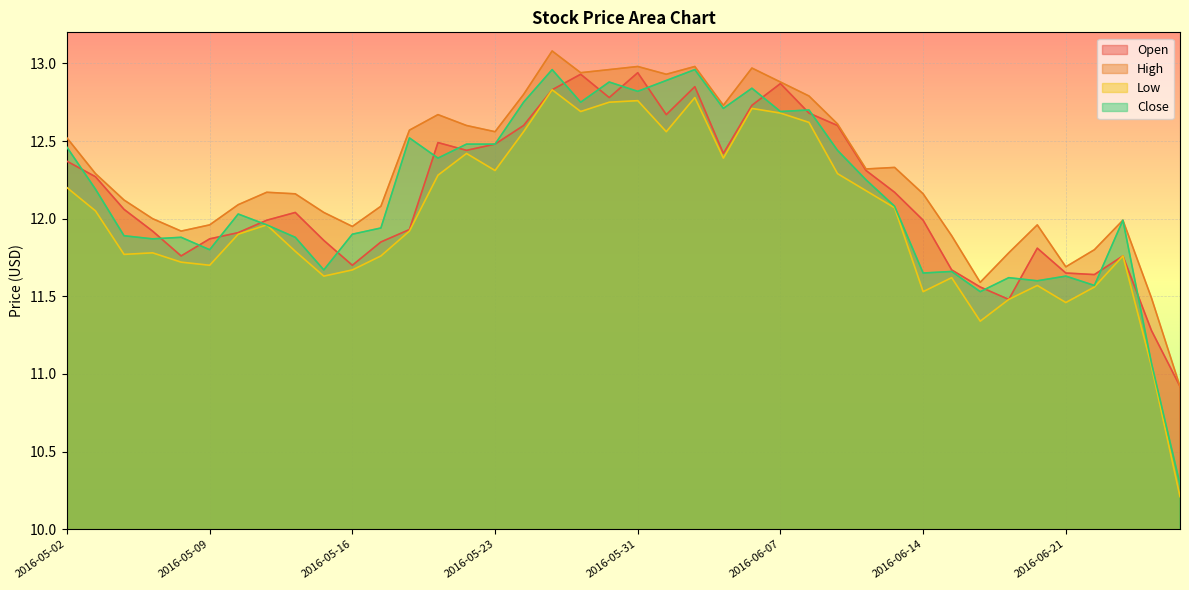

True or false: High has more than 2 interior local peaks.

True